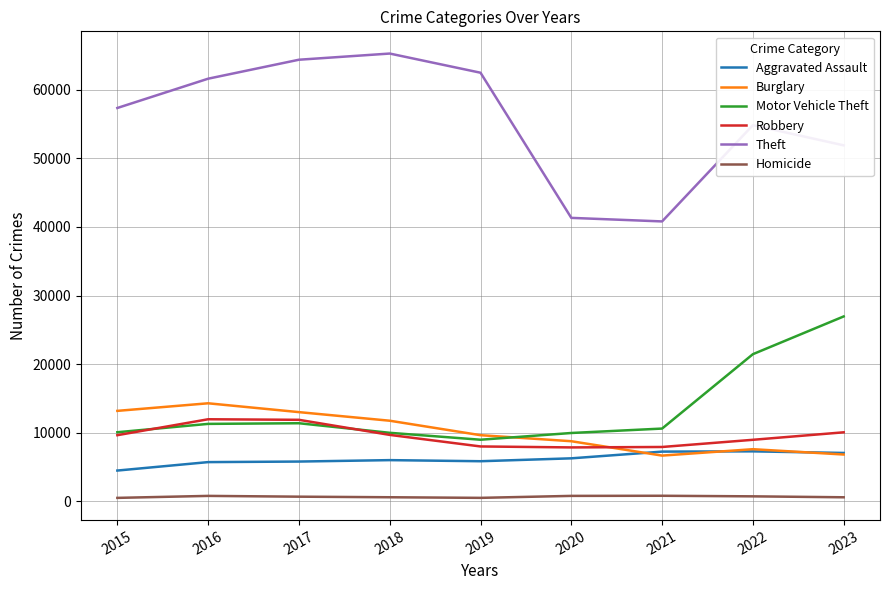

True or false: Robbery has a value of 10058 at 2023.

True